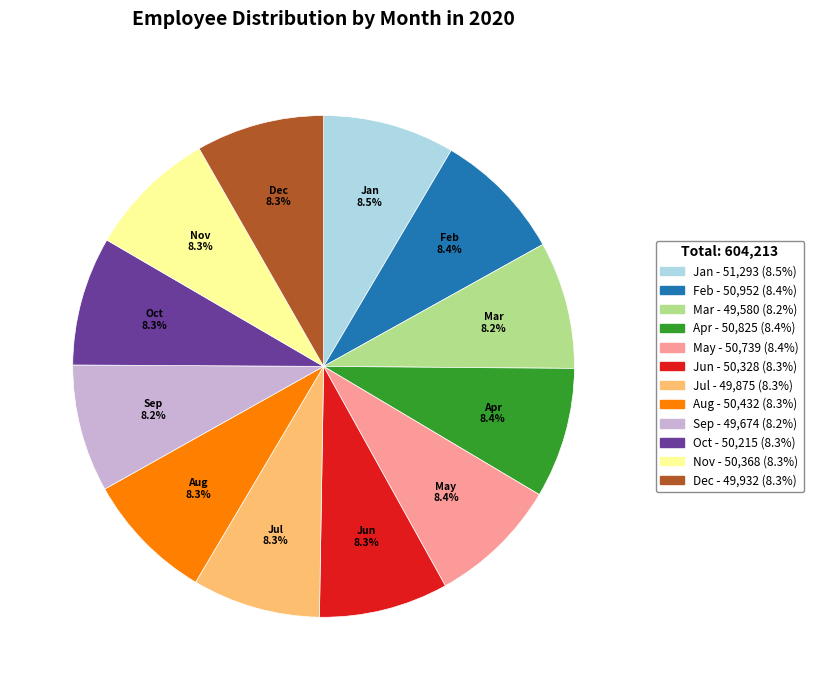

Is the sum of May and Jun greater than half?

No